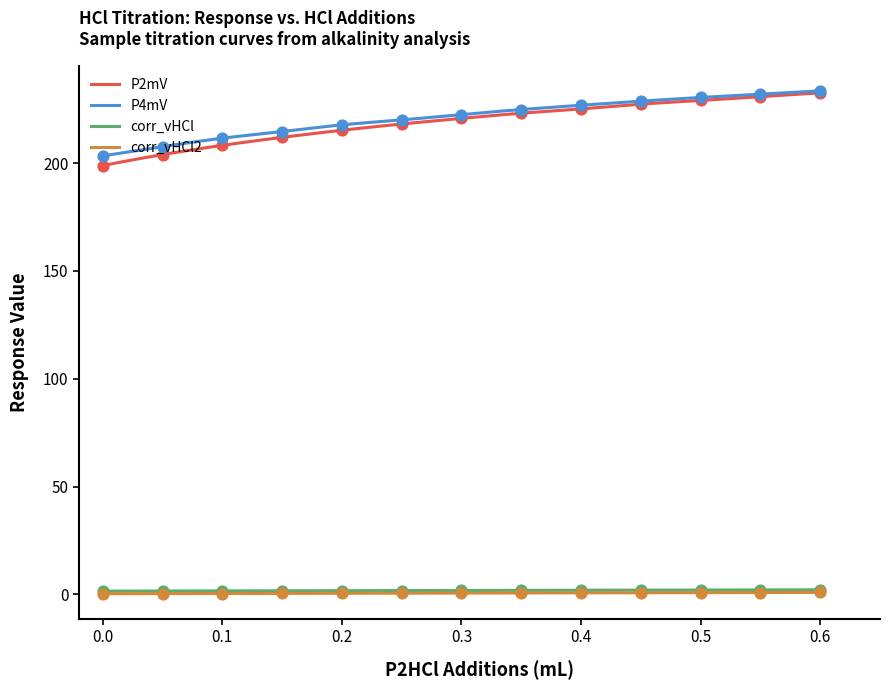

Which series has the widest spread of Y values?

P2mV